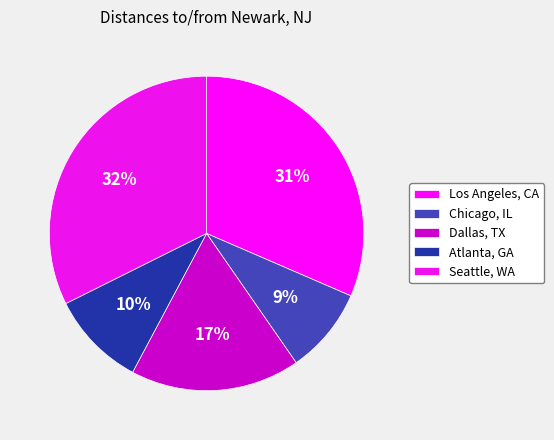

What is the total percentage of Los Angeles, CA and Atlanta, GA?

41.4%